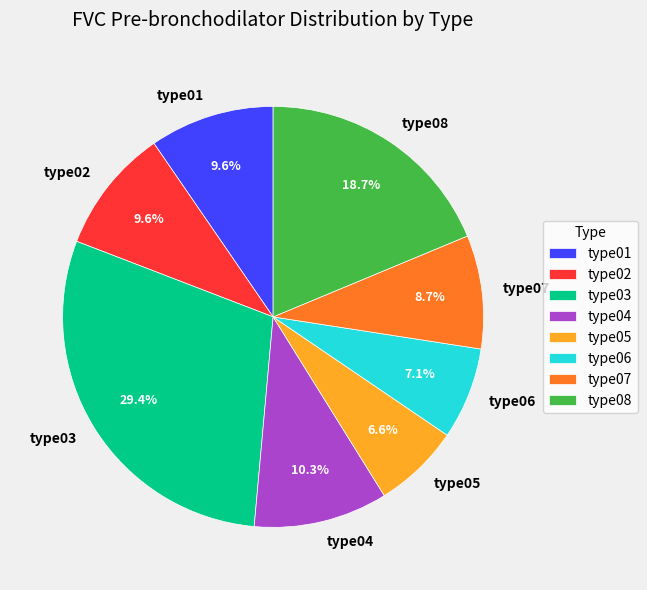

How many segments does this pie chart have?

8